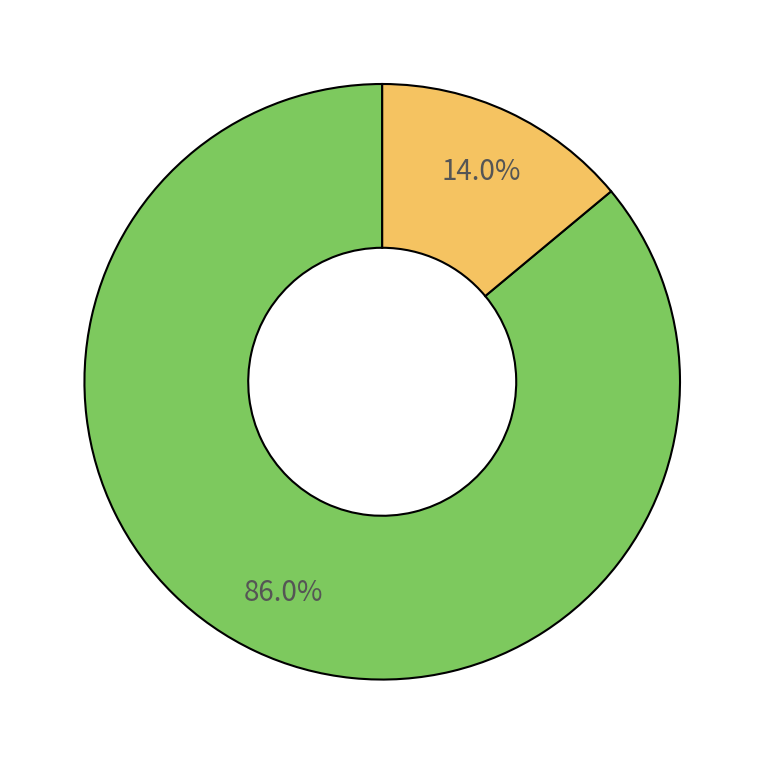

Does any single category account for the majority?

Yes